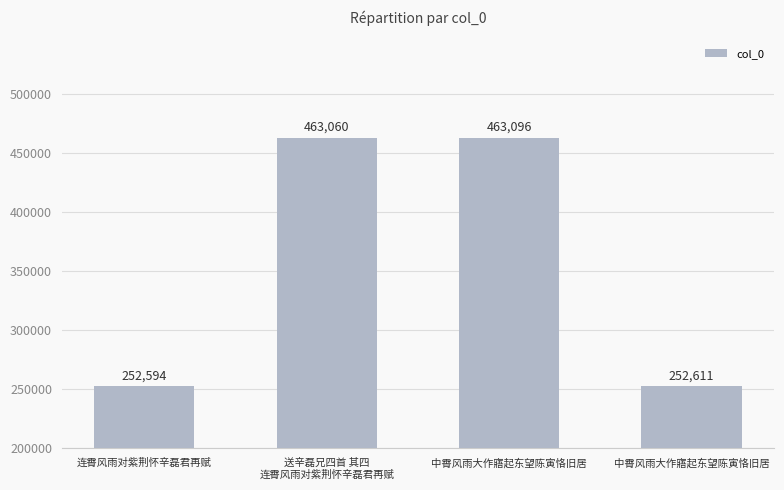

Reading left to right, what are all the values shown in this chart?

连霄风雨对紫荆怀辛磊君再赋=252594	送辛磊兄四首 其四
连霄风雨对紫荆怀辛磊君再赋=463060	中霄风雨大作寤起东望陈寅恪旧居=463096	中霄风雨大作寤起东望陈寅恪旧居=252611